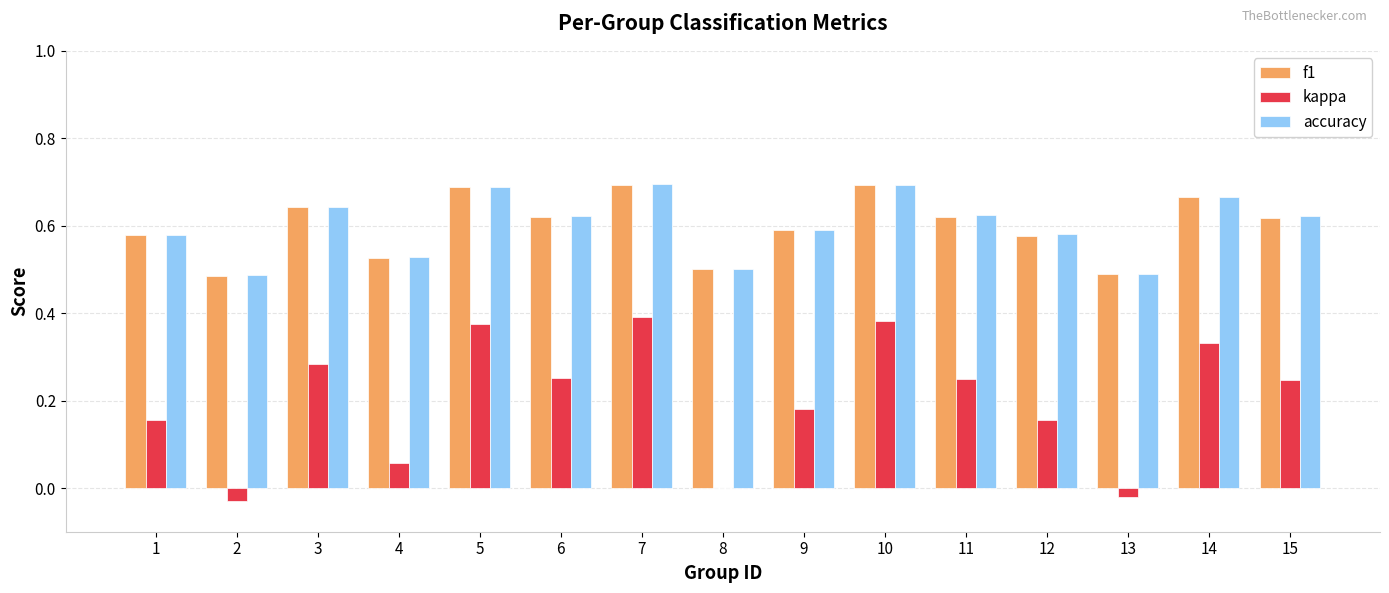

How many data points does each series have?

15